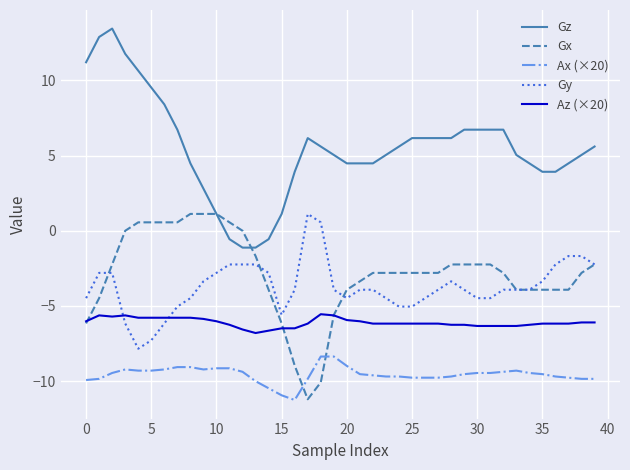

True or false: Gz and Ax (×20) intersect in this chart.

False